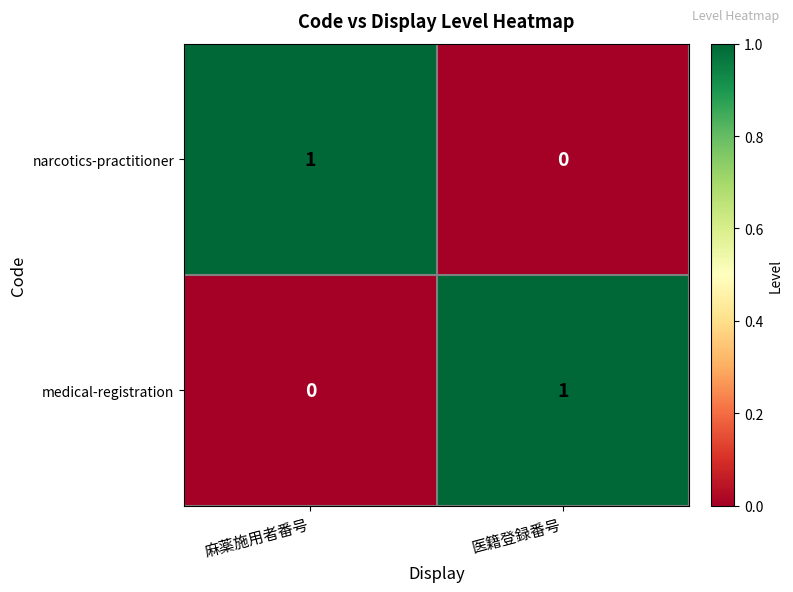

The narcotics-practitioner series shows 2 at 麻薬施用者番号. True or false?

False